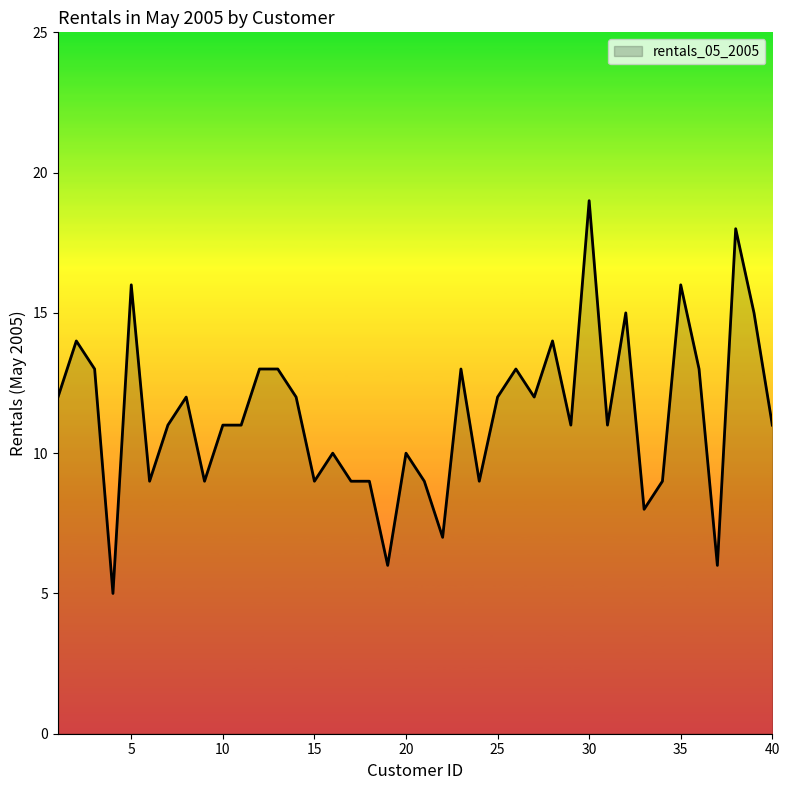

What is the smallest value displayed?

5